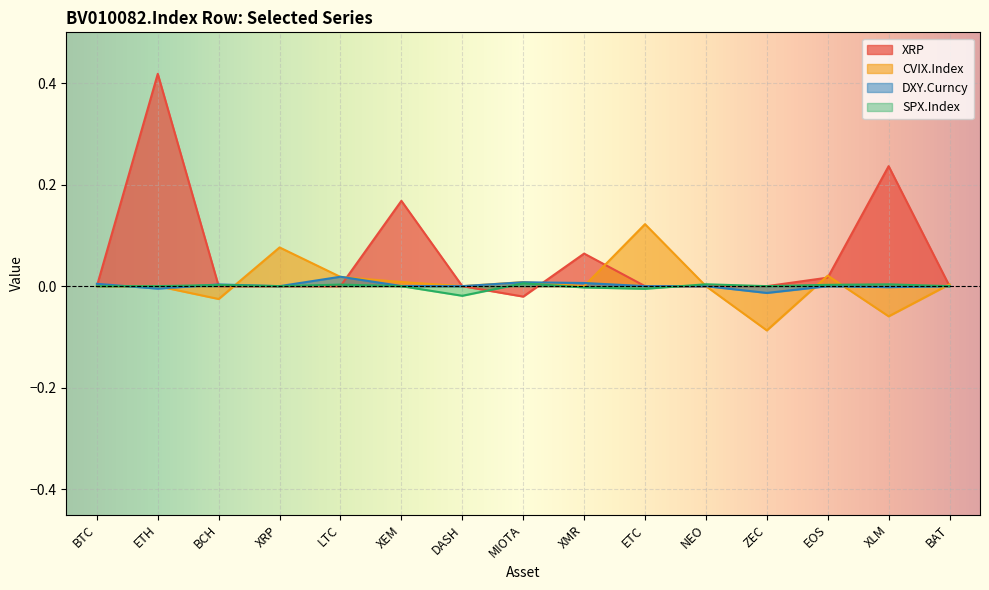

Reading left to right, transcribe all the data shown in this chart.

XRP: BTC=0.0	ETH=0.4	BCH=0.0	XRP=0.0	LTC=0.0	XEM=0.2	DASH=0.0	MIOTA=-0.0	XMR=0.1	ETC=0.0	NEO=0.0	ZEC=0.0	EOS=0.0	XLM=0.2	BAT=0.0
CVIX.Index: BTC=0.0	ETH=0.0	BCH=-0.0	XRP=0.1	LTC=0.0	XEM=0.0	DASH=0.0	MIOTA=0.0	XMR=0.0	ETC=0.1	NEO=0.0	ZEC=-0.1	EOS=0.0	XLM=-0.1	BAT=0.0
DXY.Curncy: BTC=0.0	ETH=-0.0	BCH=0.0	XRP=0.0	LTC=0.0	XEM=0.0	DASH=0.0	MIOTA=0.0	XMR=0.0	ETC=0.0	NEO=0.0	ZEC=-0.0	EOS=0.0	XLM=-0.0	BAT=0.0
SPX.Index: BTC=0.0	ETH=0.0	BCH=0.0	XRP=0.0	LTC=0.0	XEM=0.0	DASH=-0.0	MIOTA=0.0	XMR=-0.0	ETC=-0.0	NEO=0.0	ZEC=0.0	EOS=0.0	XLM=0.0	BAT=0.0